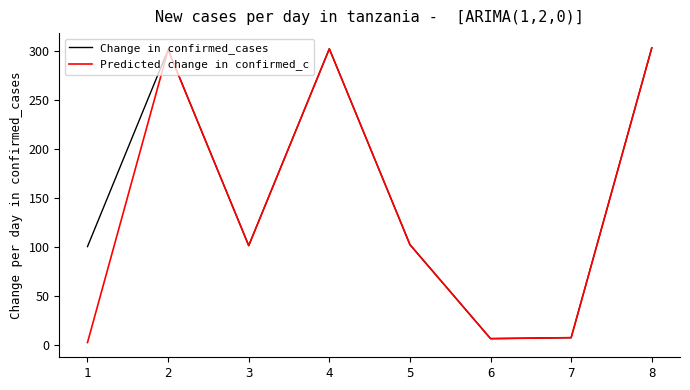

What is the maximum value shown in the chart?

303